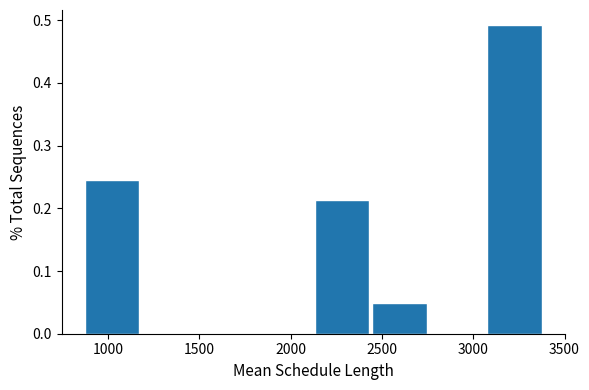

Reading left to right, transcribe this chart: for each bar, give the range it covers on the x-axis and its height. Neither the bar edges nor the heights are printed on the chart, so give them approximately, as read against the axes.

850 to 1200: 0.25
1200 to 1500: 0
1500 to 1800: 0
1800 to 2150: 0
2150 to 2450: 0.21
2450 to 2750: 0.05
2750 to 3100: 0
3100 to 3400: 0.49